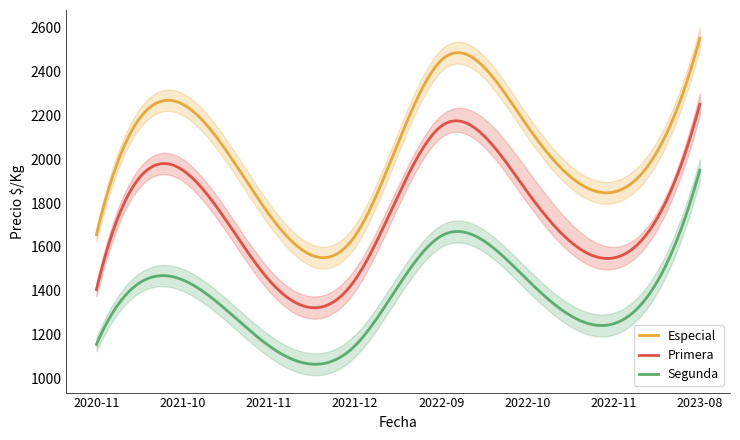

True or false: Especial and Primera intersect in this chart.

False